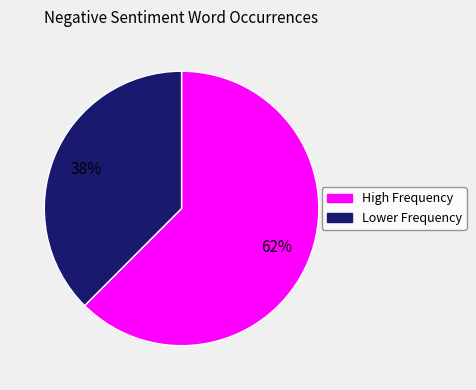

Does any single category account for the majority?

Yes